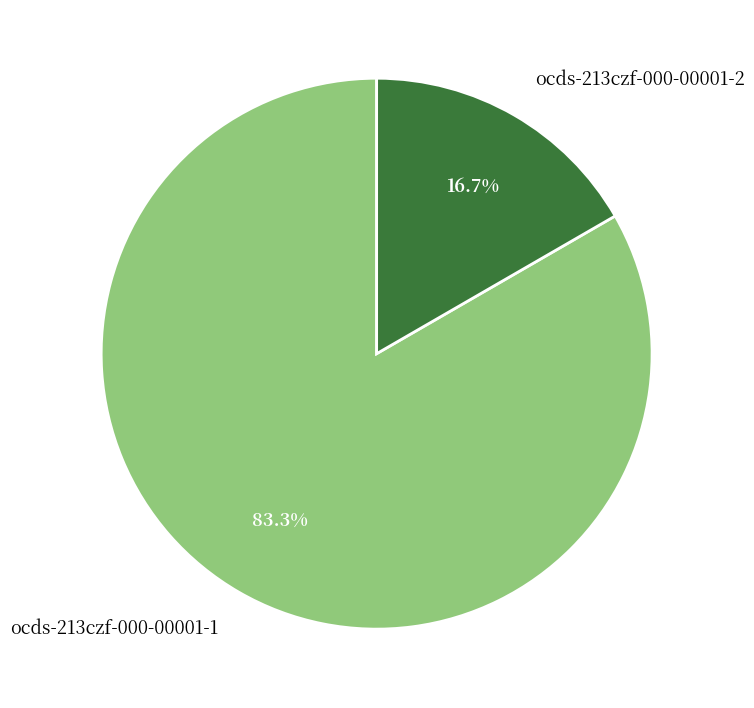

True or false: ocds-213czf-000-00001-1 accounts for 83% of the total.

True